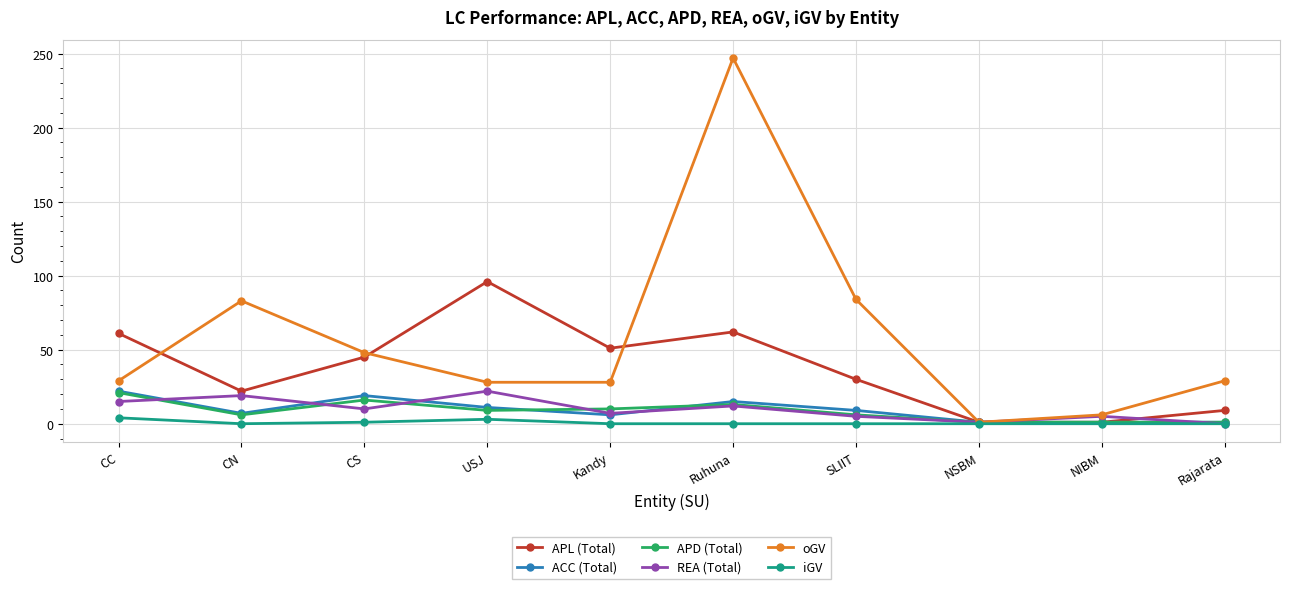

What is the label of the 7th point from the right?

USJ